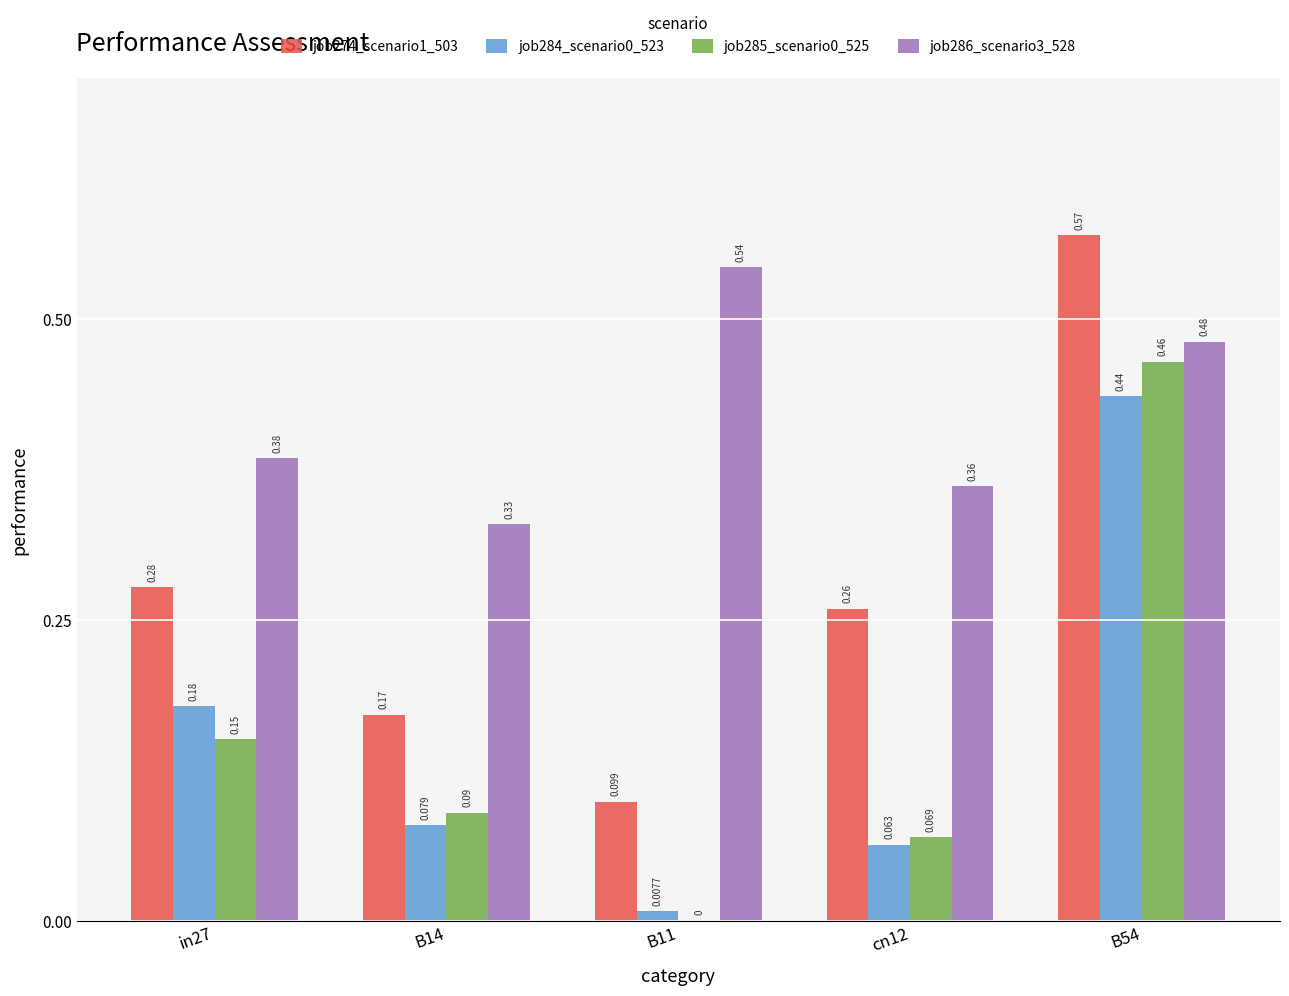

Which series has the largest range (max minus min)?

job274_scenario1_503